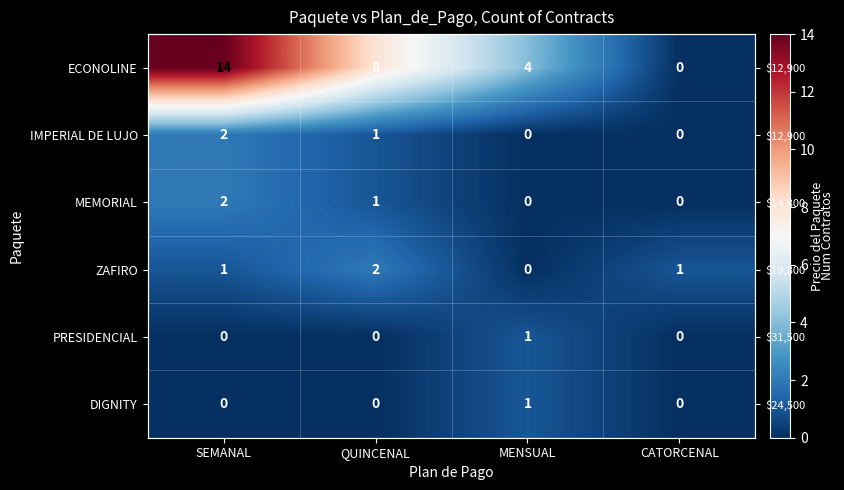

The value of ZAFIRO at QUINCENAL is 1. True or false?

False